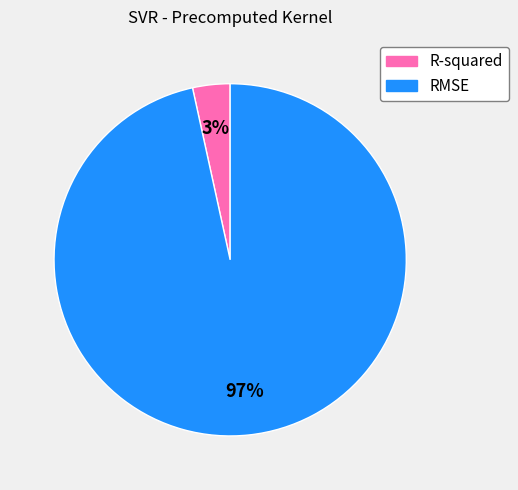

To the nearest percent, what portion does R-squared represent?

3%